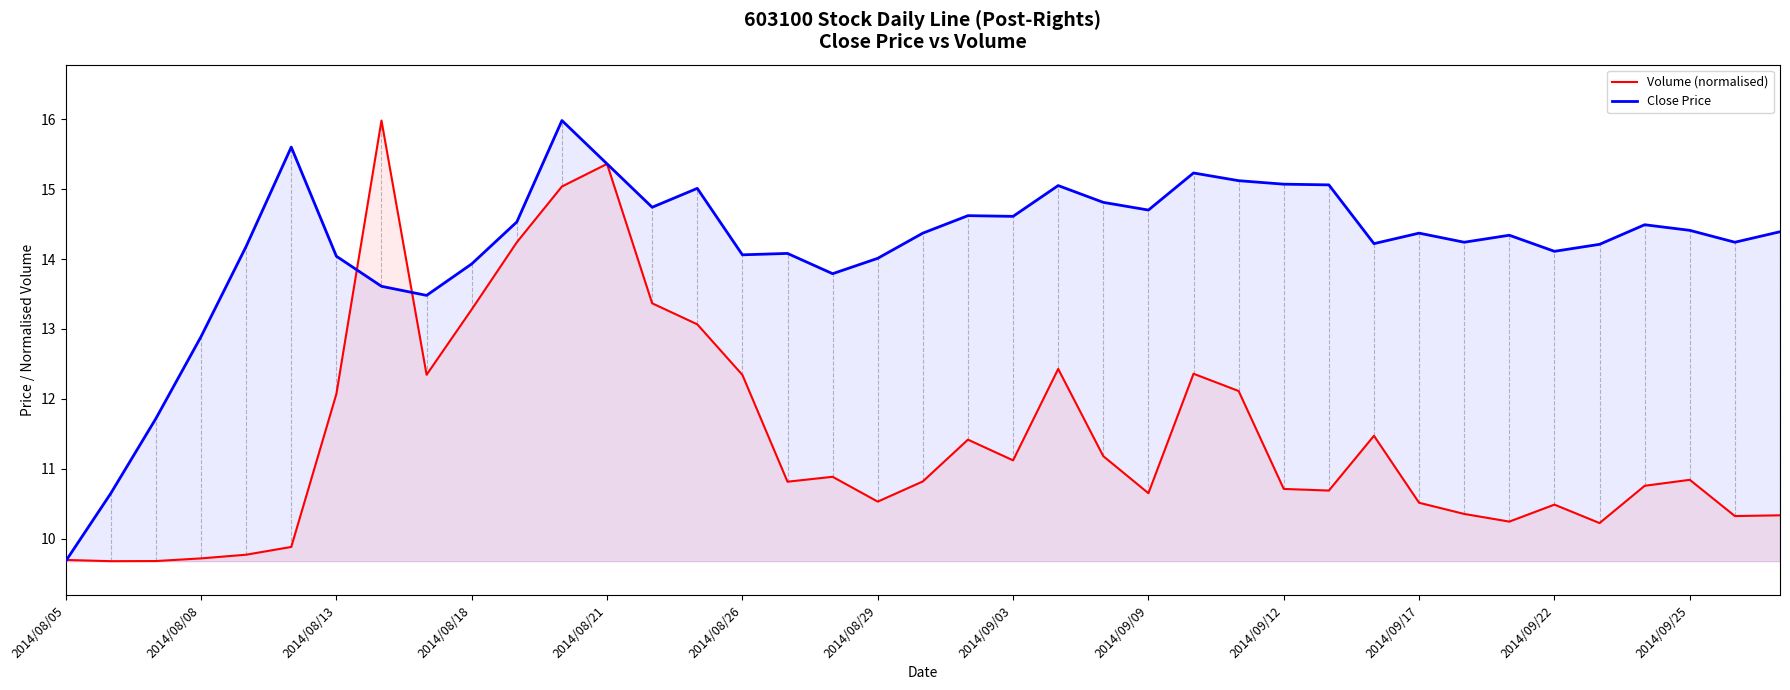

Is the value of Close Price at 25 greater than the value of Volume (normalised) at 26?

Yes